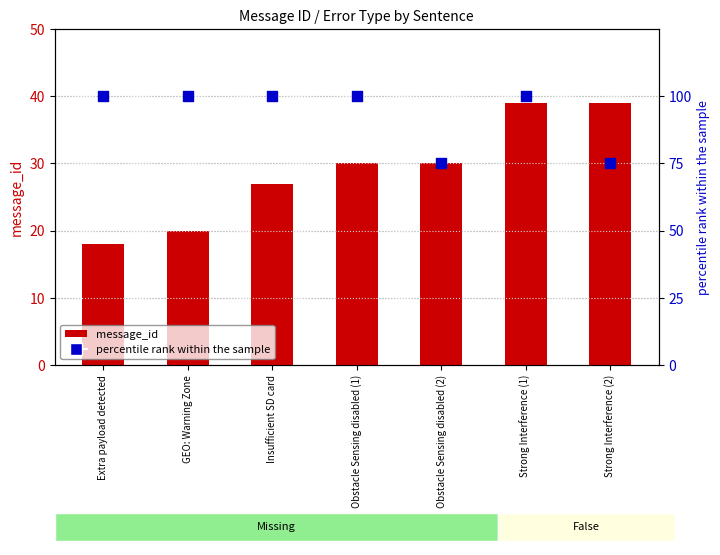

Which series contains the lowest Y value?

message_id